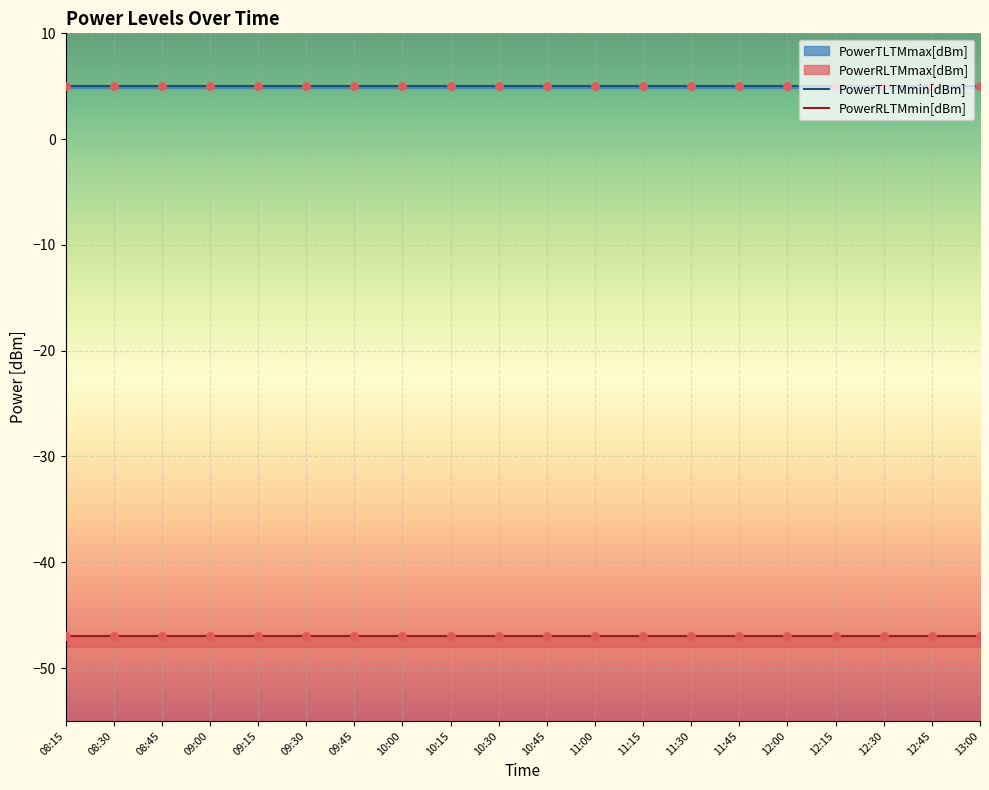

Which series reaches the minimum Y coordinate?

PowerRLTMmin[dBm]